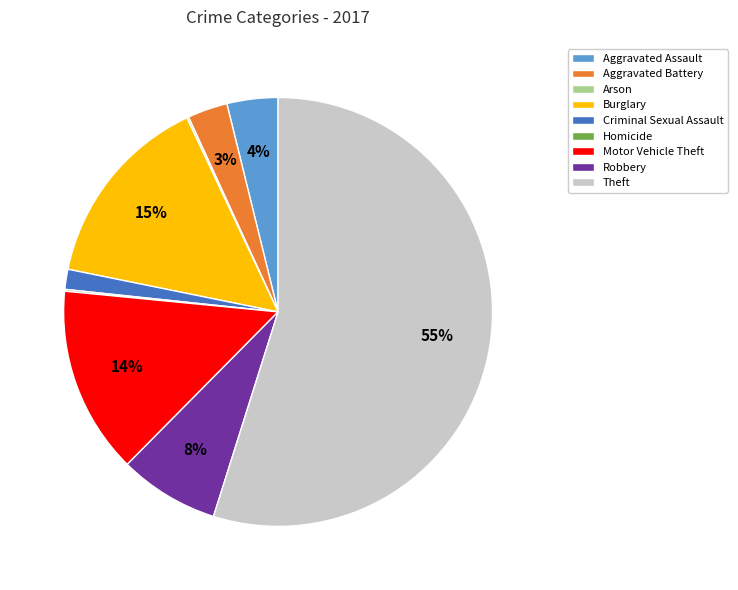

Does any single category account for the majority?

Yes